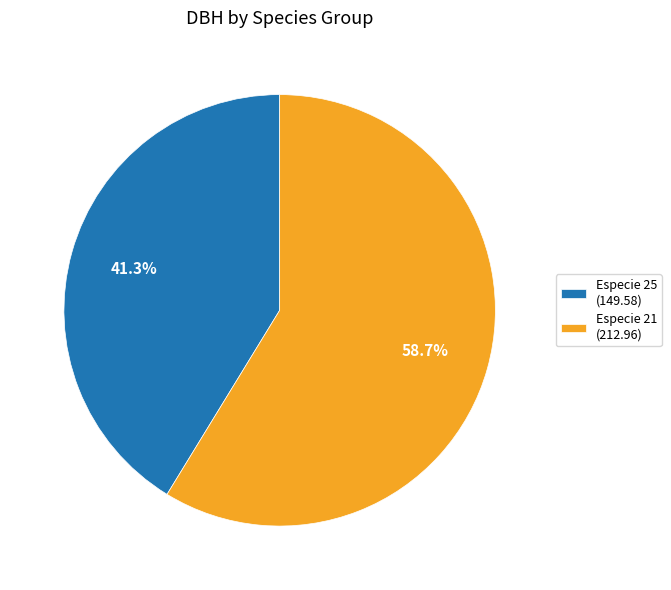

Rank the categories by value from lowest to highest.

Especie 25 (149.58), Especie 21 (212.96)